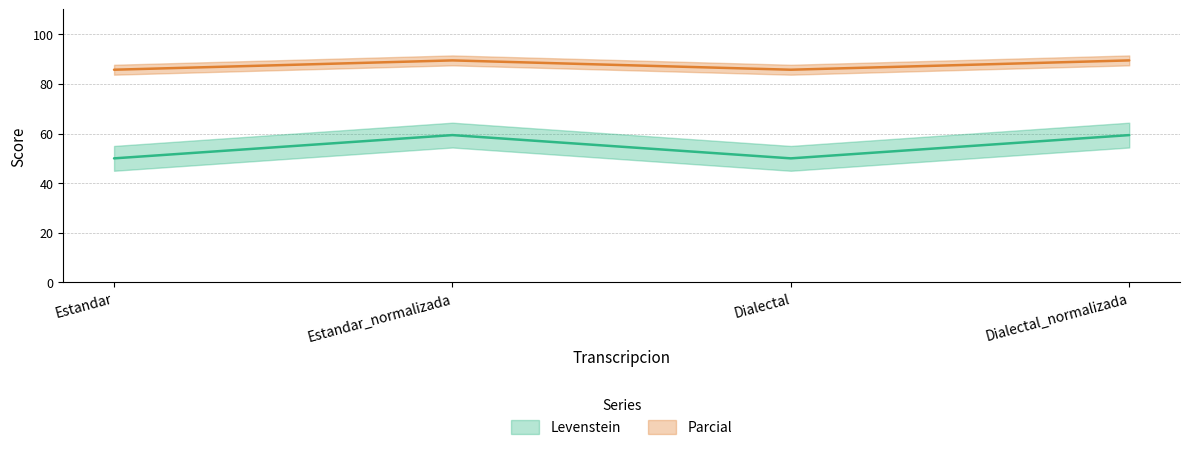

What is the lowest value of the Parcial series?

85.7